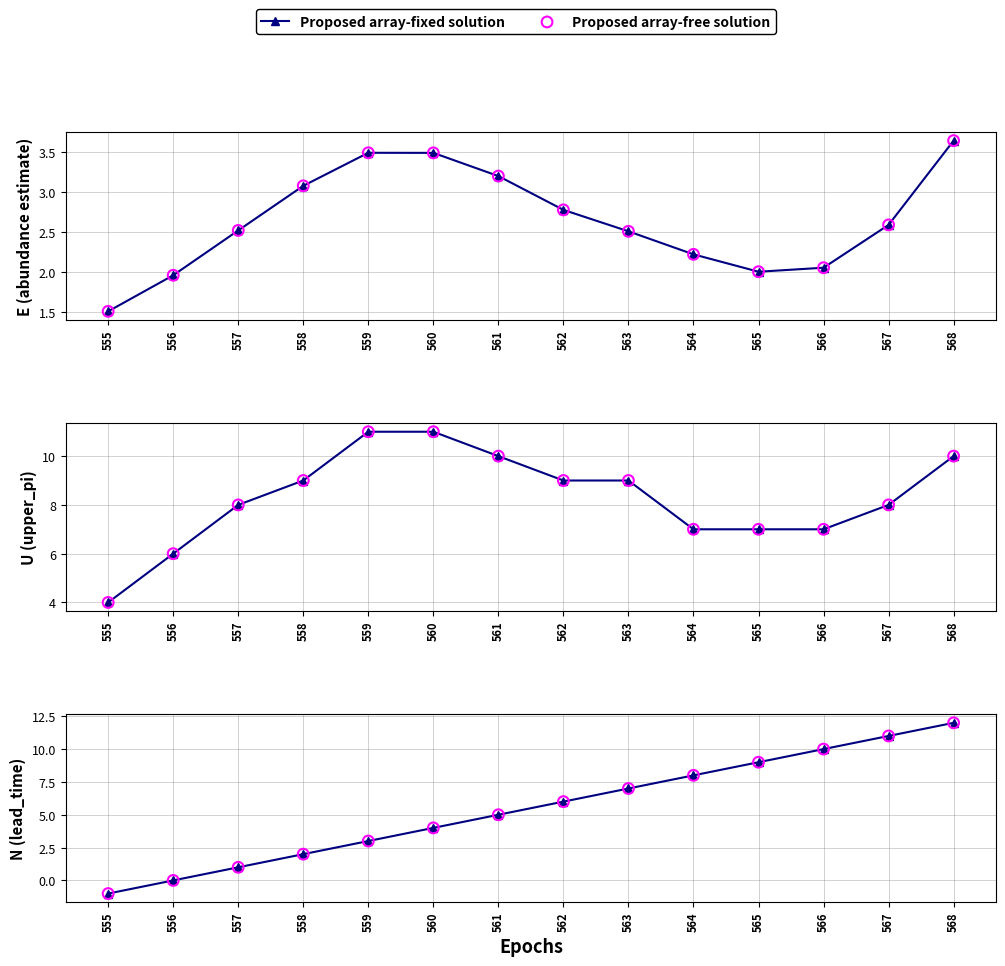

What are all the series names shown in the legend?

Proposed array-fixed solution, Proposed array-free solution